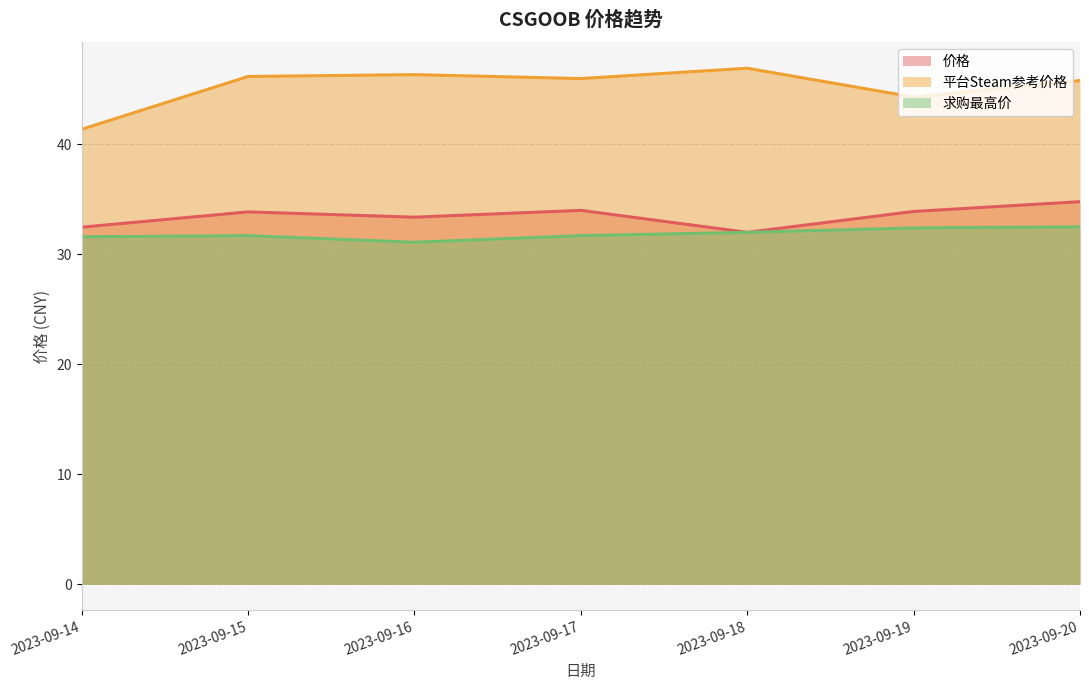

Where is 价格 nearest to the value 33?

2023-09-16